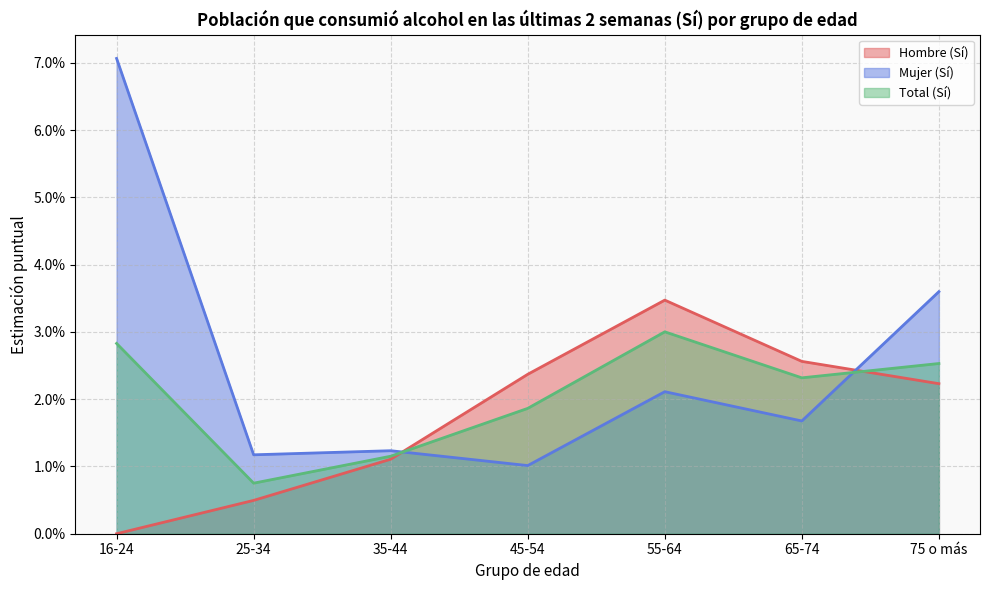

Does the chart have visible grid lines?

Yes